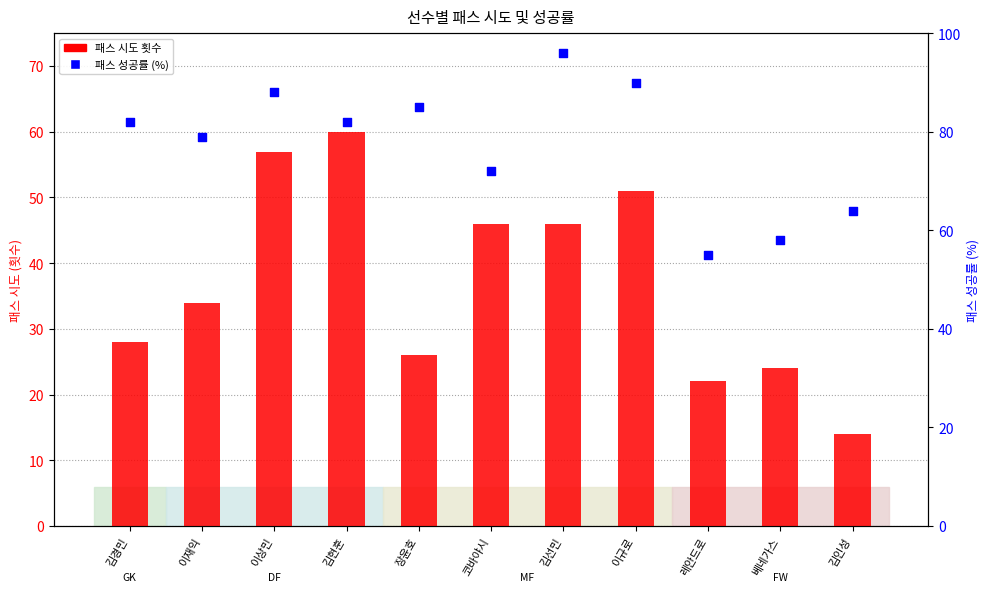

At which category is the sum across all series the highest?

이상민